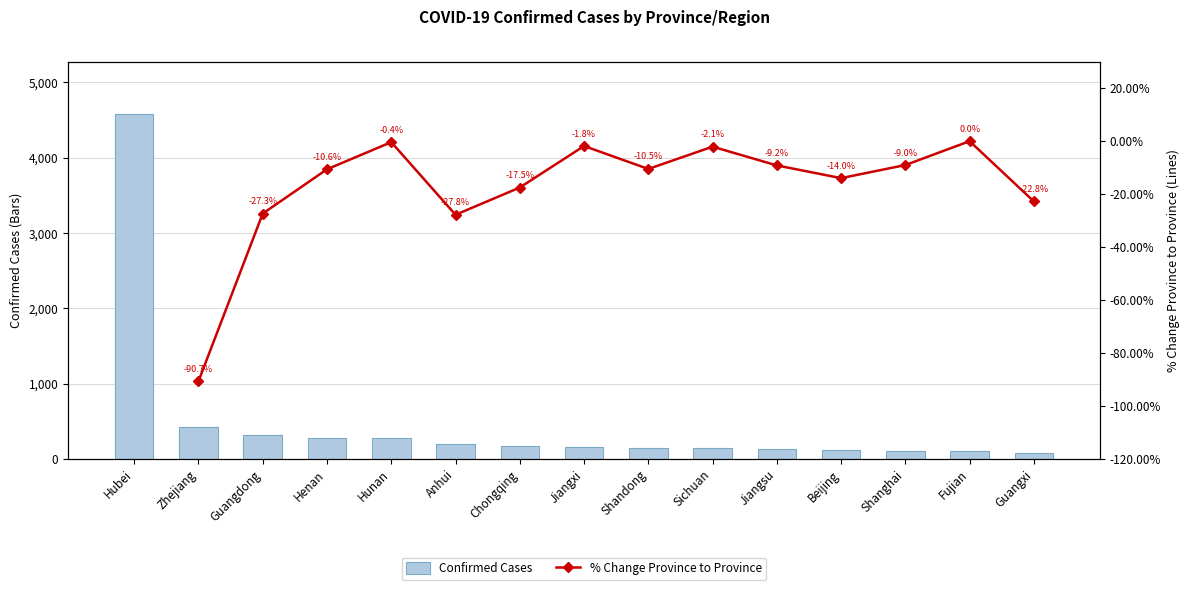

What is the sum of the values at Jiangxi and Hunan?

439